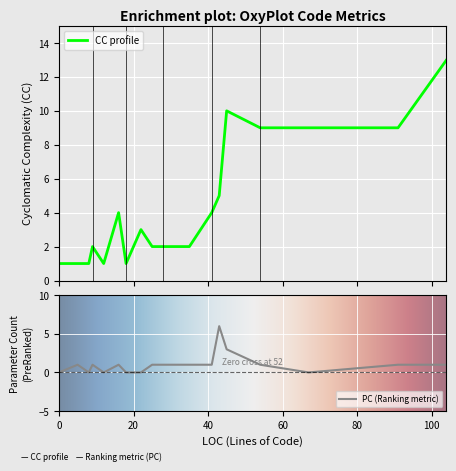

True or false: CC and PC intersect in this chart.

True